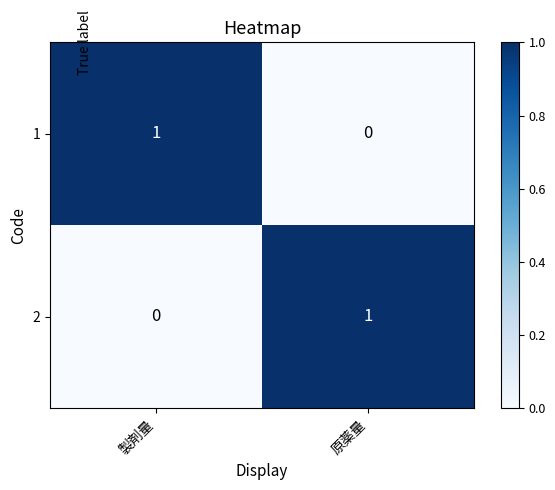

Reading right to left, what are all the values shown in this chart?

1: 0	1
2: 1	0